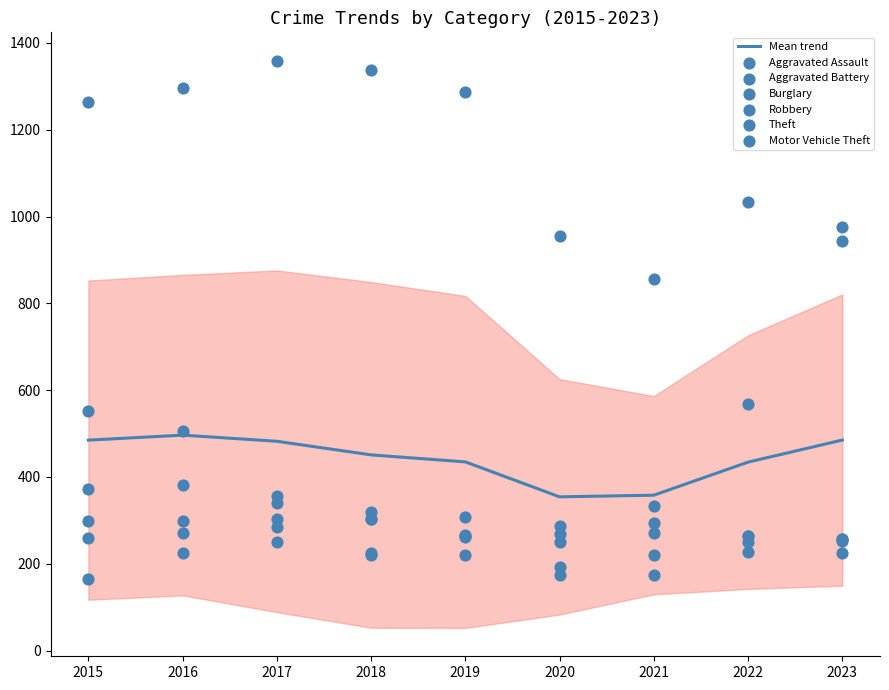

What is the total value across all series at 2016?

2978